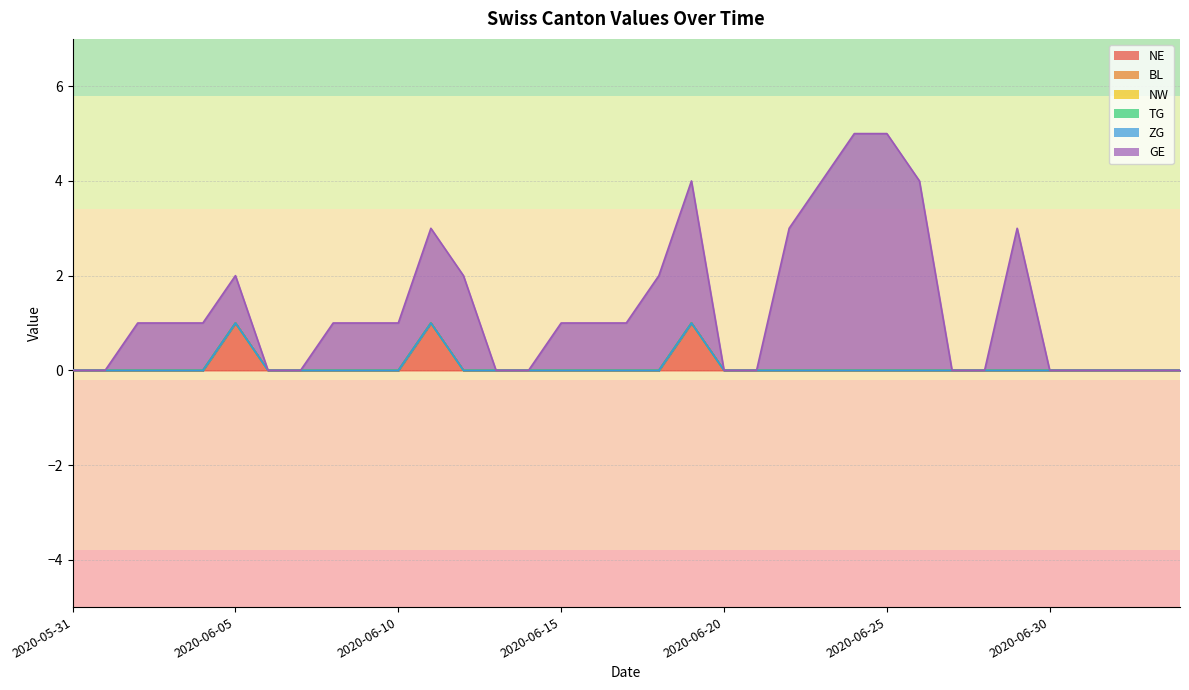

Reading left to right, transcribe all the data shown in this chart.

NE: 0	0	0	0	0	1	0	0	0	0	0	1	0	0	0	0	0	0	0	1	0	0	0	0	0	0	0	0	0	0	0	0	0	0	0
BL: 0	0	0	0	0	0	0	0	0	0	0	0	0	0	0	0	0	0	0	0	0	0	0	0	0	0	0	0	0	0	0	0	0	0	0
NW: 0	0	0	0	0	0	0	0	0	0	0	0	0	0	0	0	0	0	0	0	0	0	0	0	0	0	0	0	0	0	0	0	0	0	0
TG: 0	0	0	0	0	0	0	0	0	0	0	0	0	0	0	0	0	0	0	0	0	0	0	0	0	0	0	0	0	0	0	0	0	0	0
ZG: 0	0	0	0	0	0	0	0	0	0	0	0	0	0	0	0	0	0	0	0	0	0	0	0	0	0	0	0	0	0	0	0	0	0	0
GE: 0	0	1	1	1	1	0	0	1	1	1	2	2	0	0	1	1	1	2	3	0	0	3	4	5	5	4	0	0	3	0	0	0	0	0